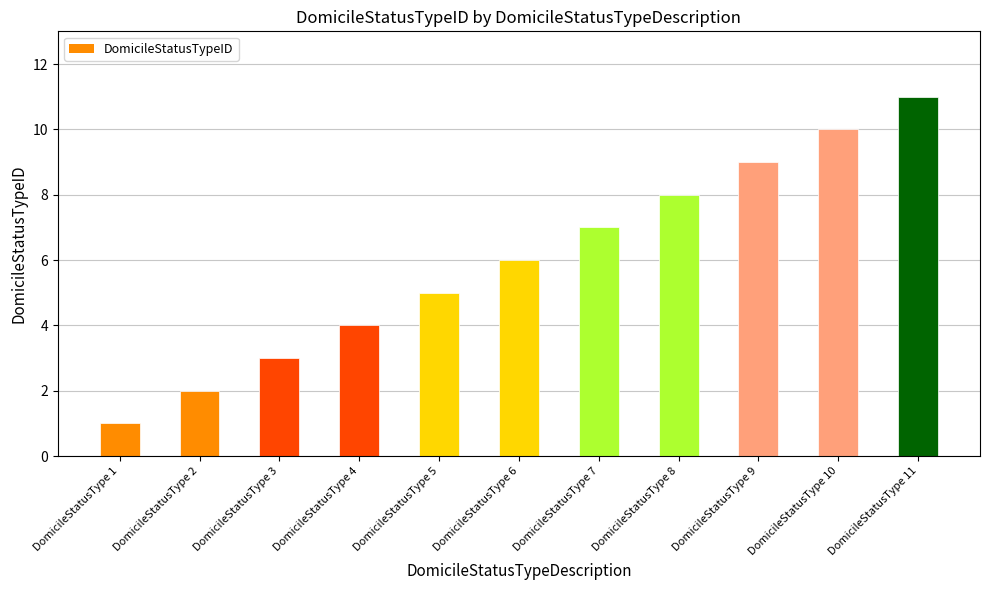

The value at DomicileStatusType 1 is 2. True or false?

False